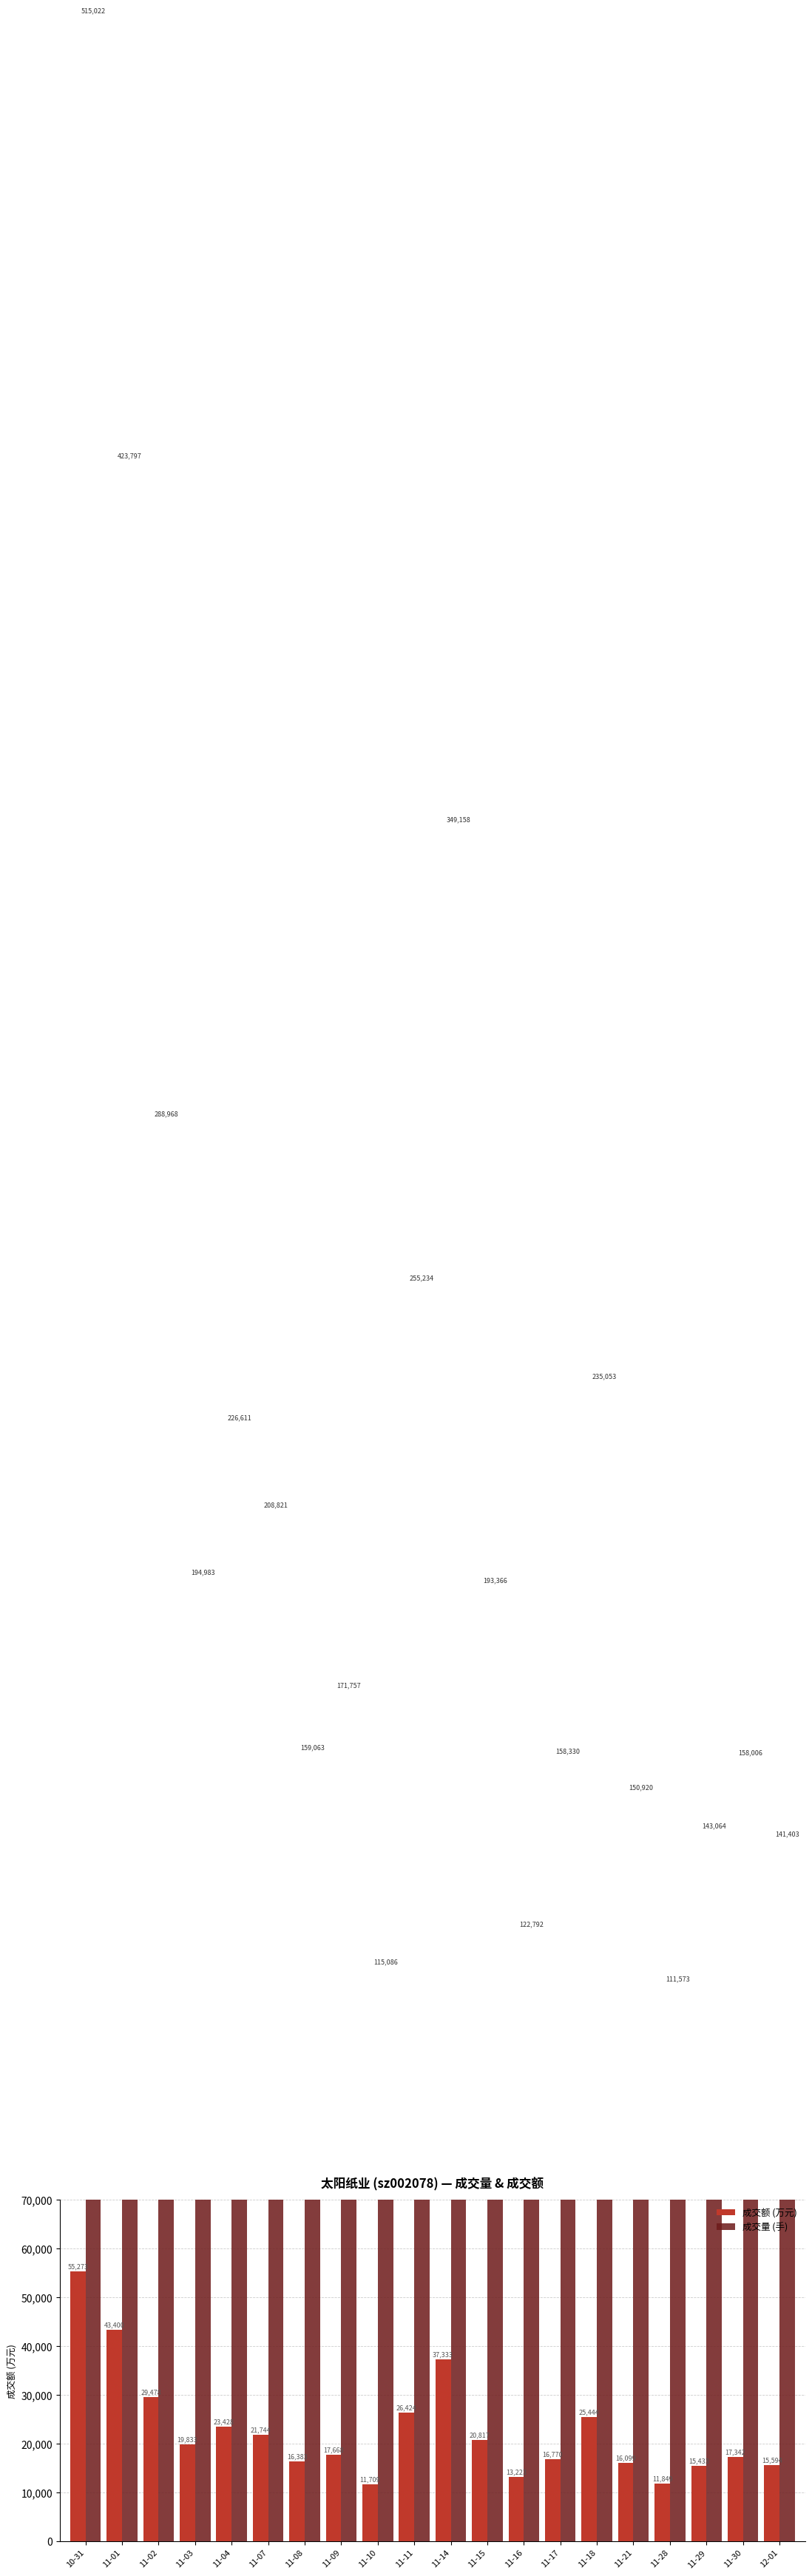

What is the greatest value displayed?

515022